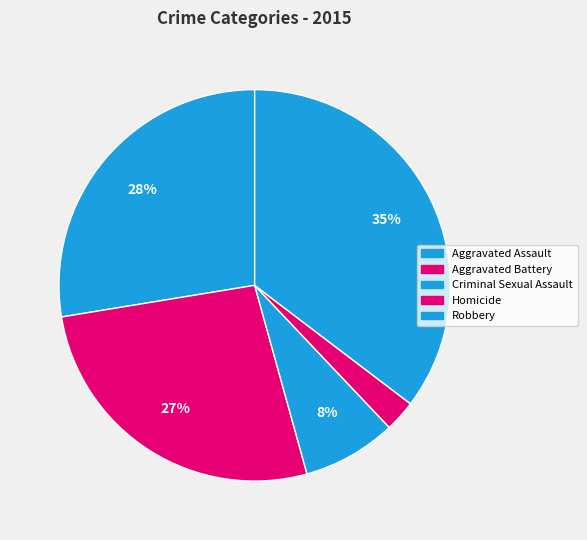

Which slice is the largest?

Robbery